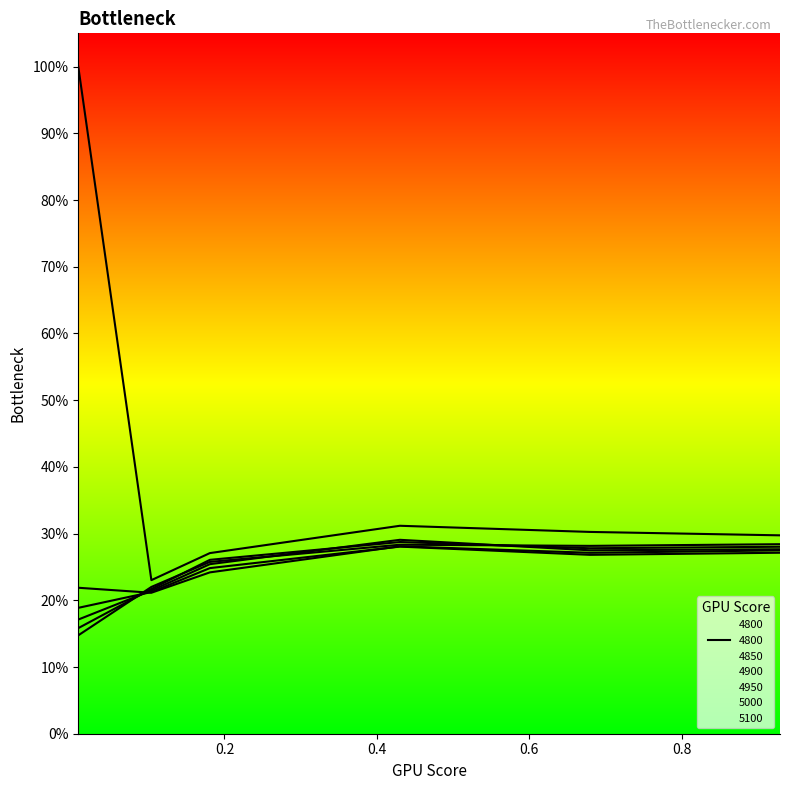

What is the smallest value displayed?

0.1